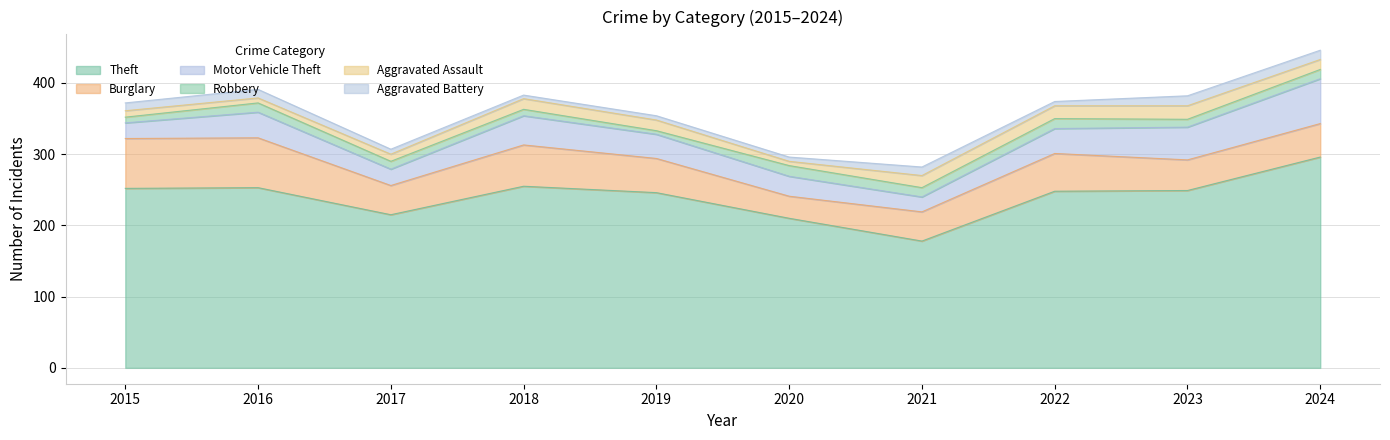

What is the difference between the highest and lowest values at 2024?

283